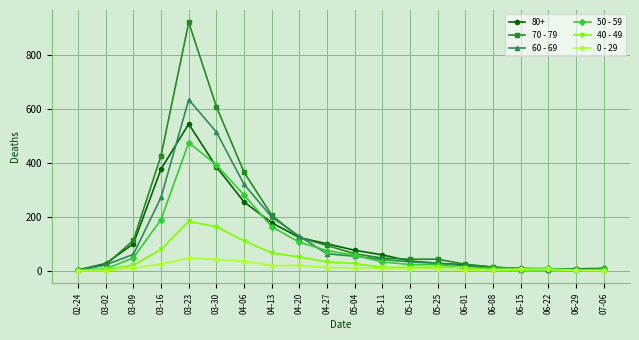

What is the total value across all series at 06-22?

33